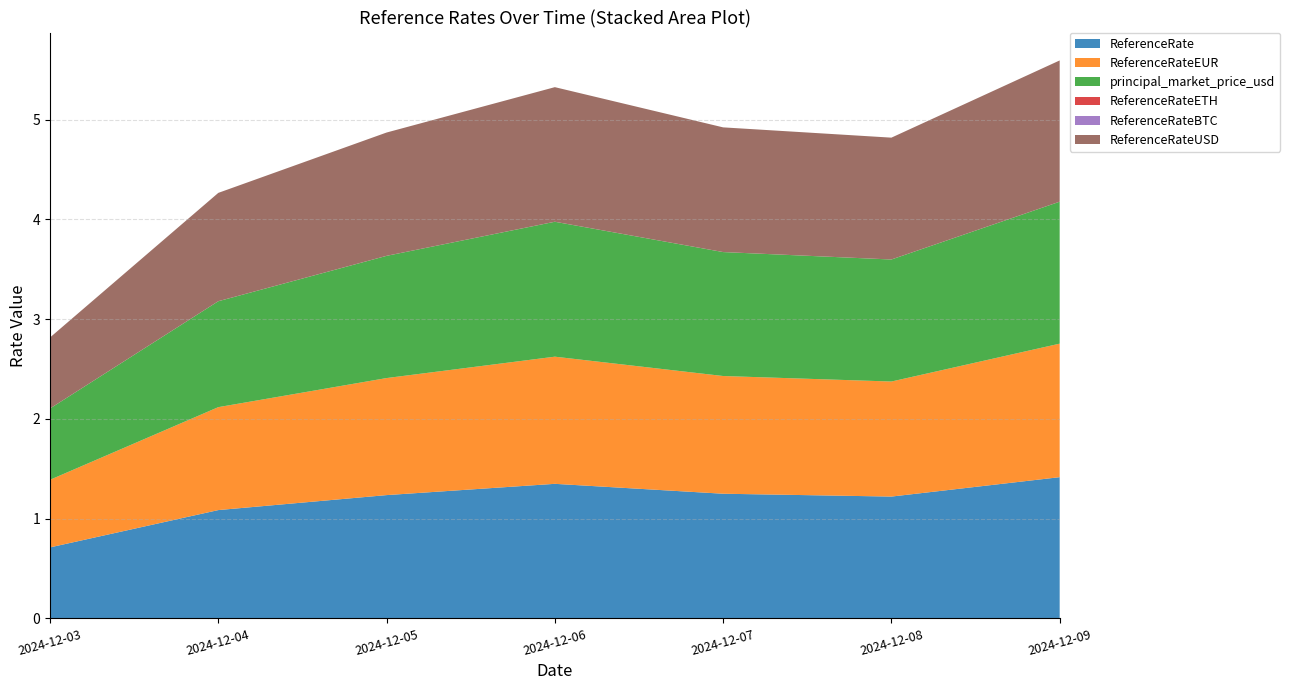

Reading left to right, list all the values displayed in this chart.

ReferenceRate: 2024-12-03=0.7	2024-12-04=1.1	2024-12-05=1.2	2024-12-06=1.3	2024-12-07=1.2	2024-12-08=1.2	2024-12-09=1.4
ReferenceRateEUR: 2024-12-03=0.7	2024-12-04=1.0	2024-12-05=1.2	2024-12-06=1.3	2024-12-07=1.2	2024-12-08=1.2	2024-12-09=1.3
principal_market_price_usd: 2024-12-03=0.7	2024-12-04=1.1	2024-12-05=1.2	2024-12-06=1.4	2024-12-07=1.2	2024-12-08=1.2	2024-12-09=1.4
ReferenceRateETH: 2024-12-03=0.0	2024-12-04=0.0	2024-12-05=0.0	2024-12-06=0.0	2024-12-07=0.0	2024-12-08=0.0	2024-12-09=0.0
ReferenceRateBTC: 2024-12-03=0.0	2024-12-04=0.0	2024-12-05=0.0	2024-12-06=0.0	2024-12-07=0.0	2024-12-08=0.0	2024-12-09=0.0
ReferenceRateUSD: 2024-12-03=0.7	2024-12-04=1.1	2024-12-05=1.2	2024-12-06=1.3	2024-12-07=1.2	2024-12-08=1.2	2024-12-09=1.4